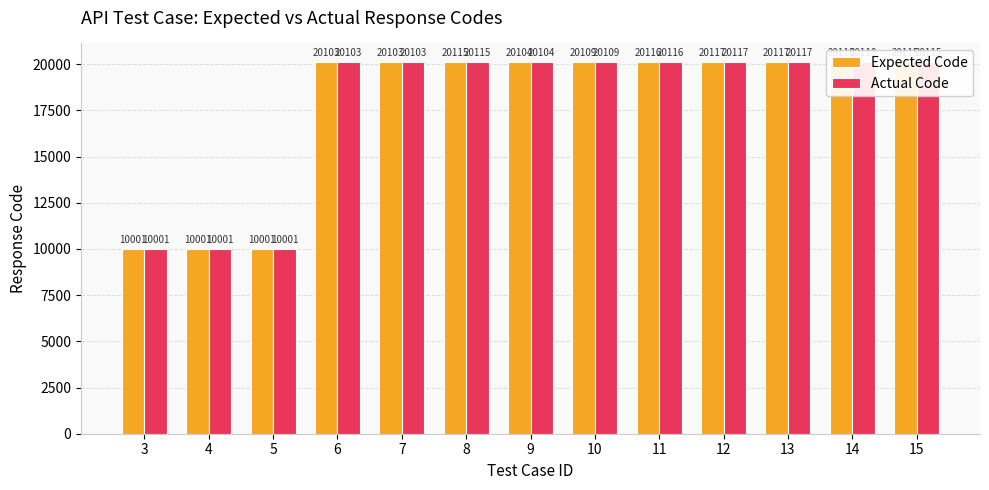

What is the sum of all Expected Code values?

231120